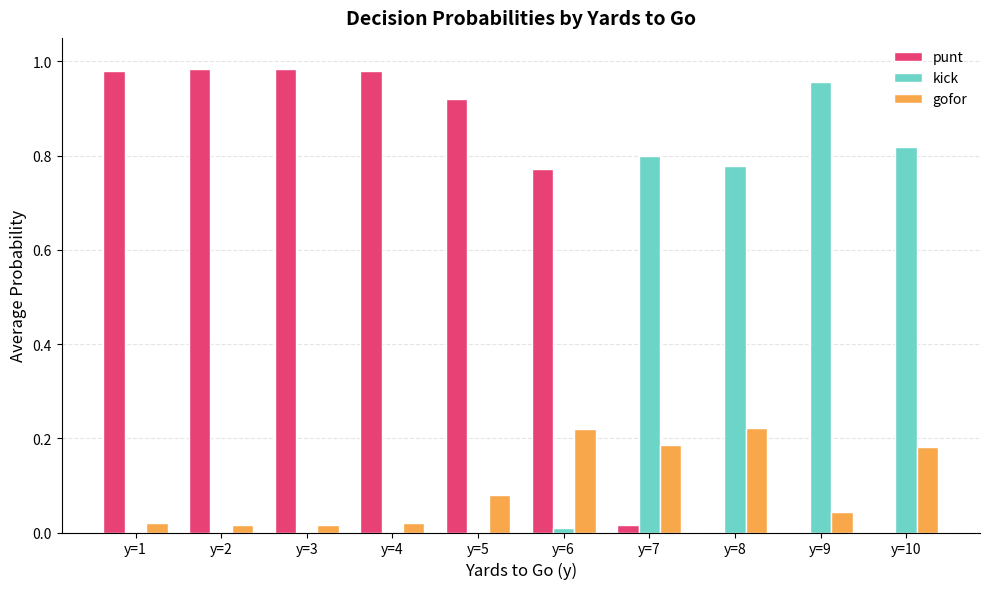

How many groups of bars are there?

10